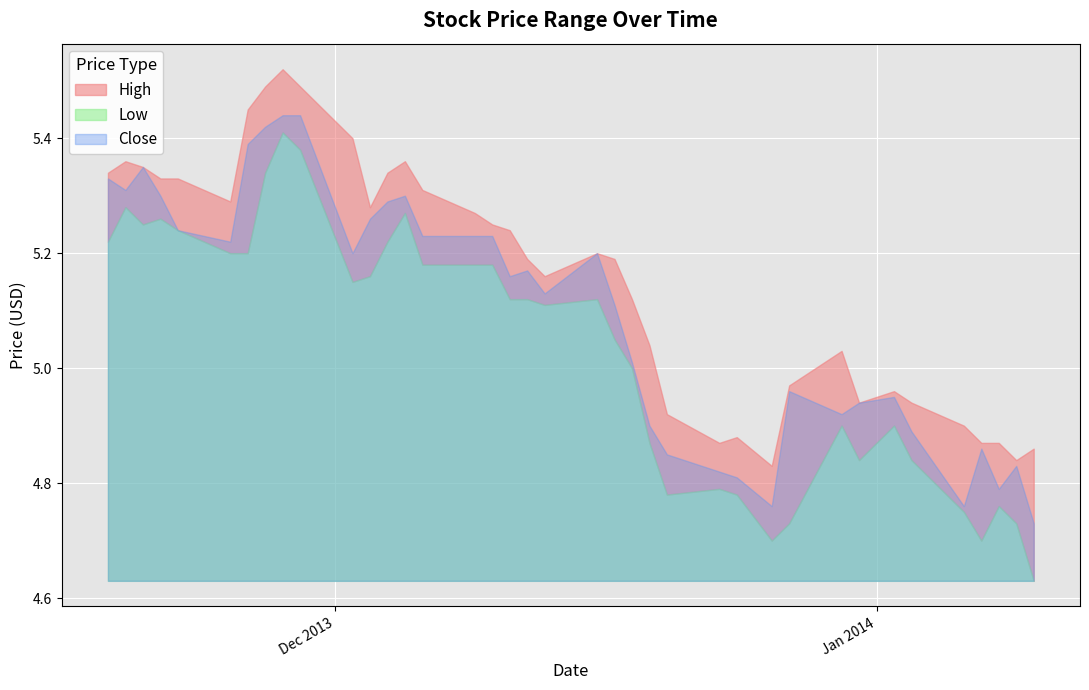

Reading left to right, transcribe all the data shown in this chart.

High: 2014-01-10=4.9	2014-01-09=4.8	2014-01-08=4.9	2014-01-07=4.9	2014-01-06=4.9	2014-01-03=4.9	2014-01-02=5.0	2013-12-31=4.9	2013-12-30=5.0	2013-12-27=5.0	2013-12-26=4.8	2013-12-24=4.9	2013-12-23=4.9	2013-12-20=4.9	2013-12-19=5.0	2013-12-18=5.1	2013-12-17=5.2	2013-12-16=5.2	2013-12-13=5.2	2013-12-12=5.2	2013-12-11=5.2	2013-12-10=5.2	2013-12-09=5.3	2013-12-06=5.3	2013-12-05=5.4	2013-12-04=5.3	2013-12-03=5.3	2013-12-02=5.4	2013-11-29=5.5	2013-11-28=5.5	2013-11-27=5.5	2013-11-26=5.5	2013-11-25=5.3	2013-11-22=5.3	2013-11-21=5.3	2013-11-20=5.3	2013-11-19=5.4	2013-11-18=5.3
Low: 2014-01-10=4.6	2014-01-09=4.7	2014-01-08=4.8	2014-01-07=4.7	2014-01-06=4.8	2014-01-03=4.8	2014-01-02=4.9	2013-12-31=4.8	2013-12-30=4.9	2013-12-27=4.7	2013-12-26=4.7	2013-12-24=4.8	2013-12-23=4.8	2013-12-20=4.8	2013-12-19=4.9	2013-12-18=5.0	2013-12-17=5.0	2013-12-16=5.1	2013-12-13=5.1	2013-12-12=5.1	2013-12-11=5.1	2013-12-10=5.2	2013-12-09=5.2	2013-12-06=5.2	2013-12-05=5.3	2013-12-04=5.2	2013-12-03=5.2	2013-12-02=5.2	2013-11-29=5.4	2013-11-28=5.4	2013-11-27=5.3	2013-11-26=5.2	2013-11-25=5.2	2013-11-22=5.2	2013-11-21=5.3	2013-11-20=5.2	2013-11-19=5.3	2013-11-18=5.2
Close: 2014-01-10=4.7	2014-01-09=4.8	2014-01-08=4.8	2014-01-07=4.9	2014-01-06=4.8	2014-01-03=4.9	2014-01-02=5.0	2013-12-31=4.9	2013-12-30=4.9	2013-12-27=5.0	2013-12-26=4.8	2013-12-24=4.8	2013-12-23=4.8	2013-12-20=4.8	2013-12-19=4.9	2013-12-18=5.0	2013-12-17=5.1	2013-12-16=5.2	2013-12-13=5.1	2013-12-12=5.2	2013-12-11=5.2	2013-12-10=5.2	2013-12-09=5.2	2013-12-06=5.2	2013-12-05=5.3	2013-12-04=5.3	2013-12-03=5.3	2013-12-02=5.2	2013-11-29=5.4	2013-11-28=5.4	2013-11-27=5.4	2013-11-26=5.4	2013-11-25=5.2	2013-11-22=5.2	2013-11-21=5.3	2013-11-20=5.3	2013-11-19=5.3	2013-11-18=5.3